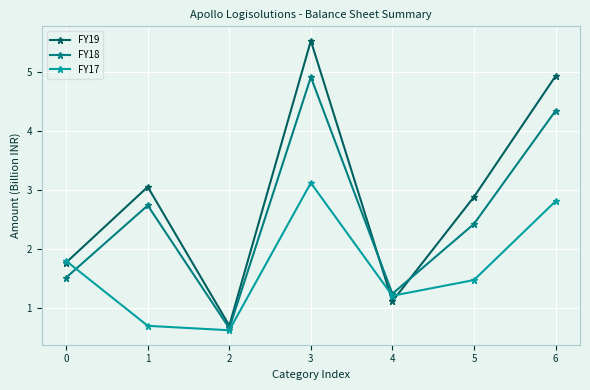

Which series has the widest spread of values?

FY19